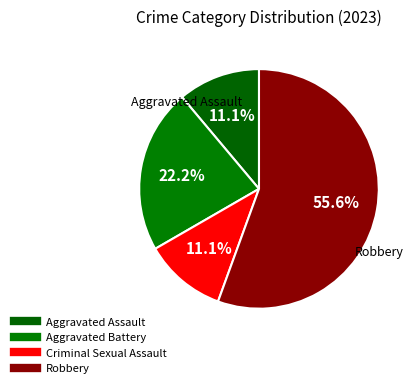

What is the majority slice?

Robbery